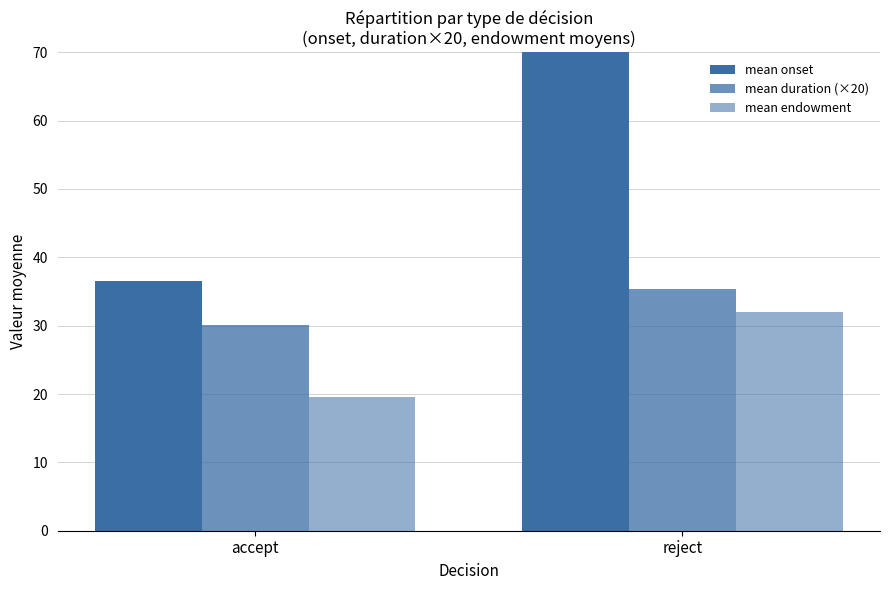

Which has a higher value, accept or reject?

reject